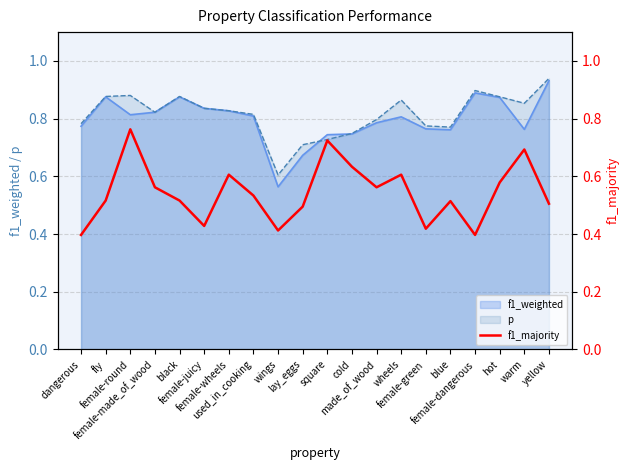

Count the values in the range 0 to 1.

20